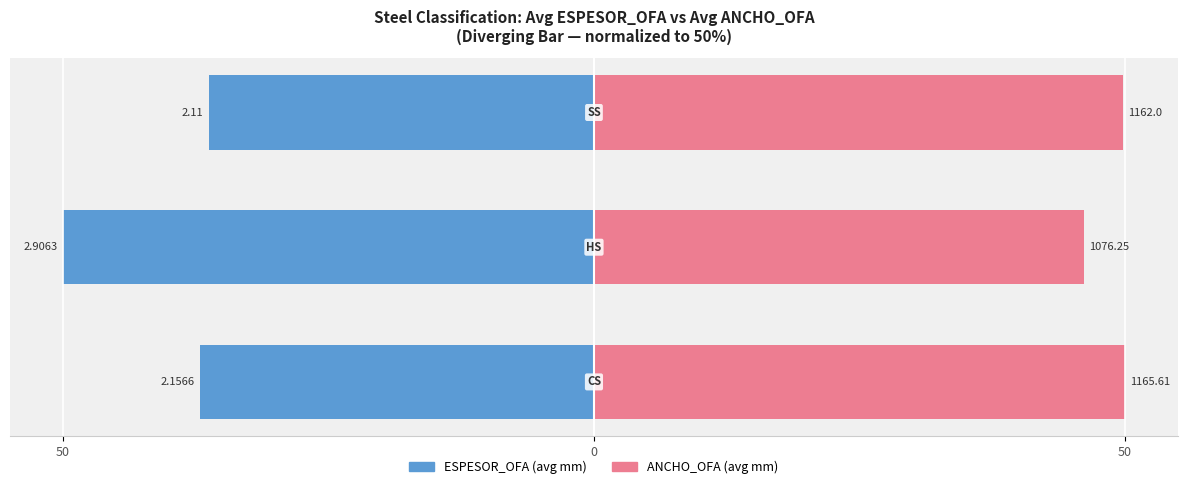

At how many categories does at least one series exceed -8?

3